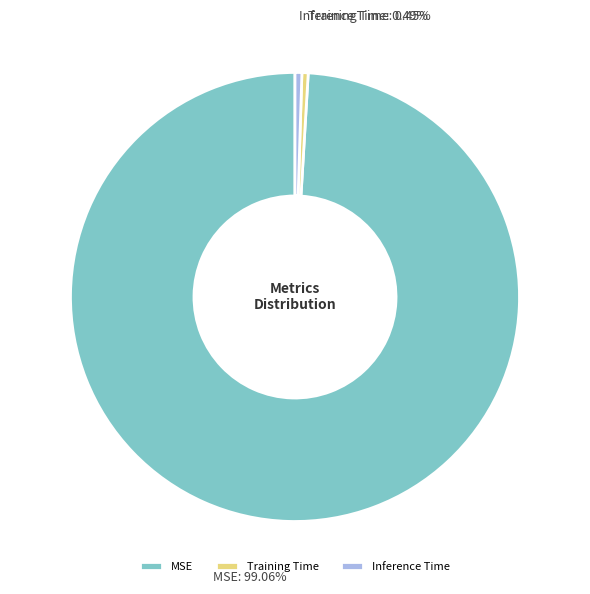

How many segments does this pie chart have?

3